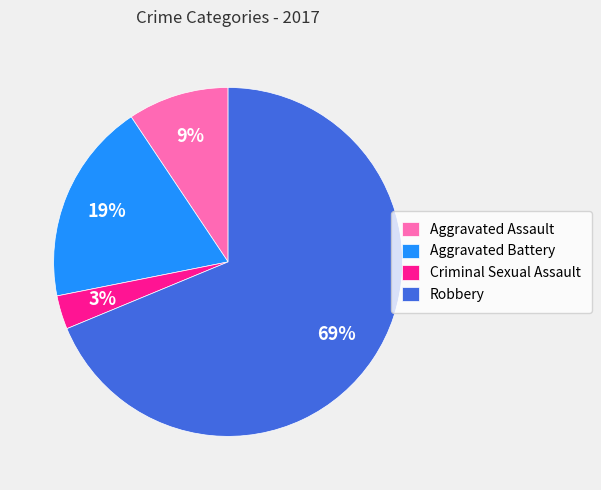

Which has a higher value, Robbery or Aggravated Battery?

Robbery